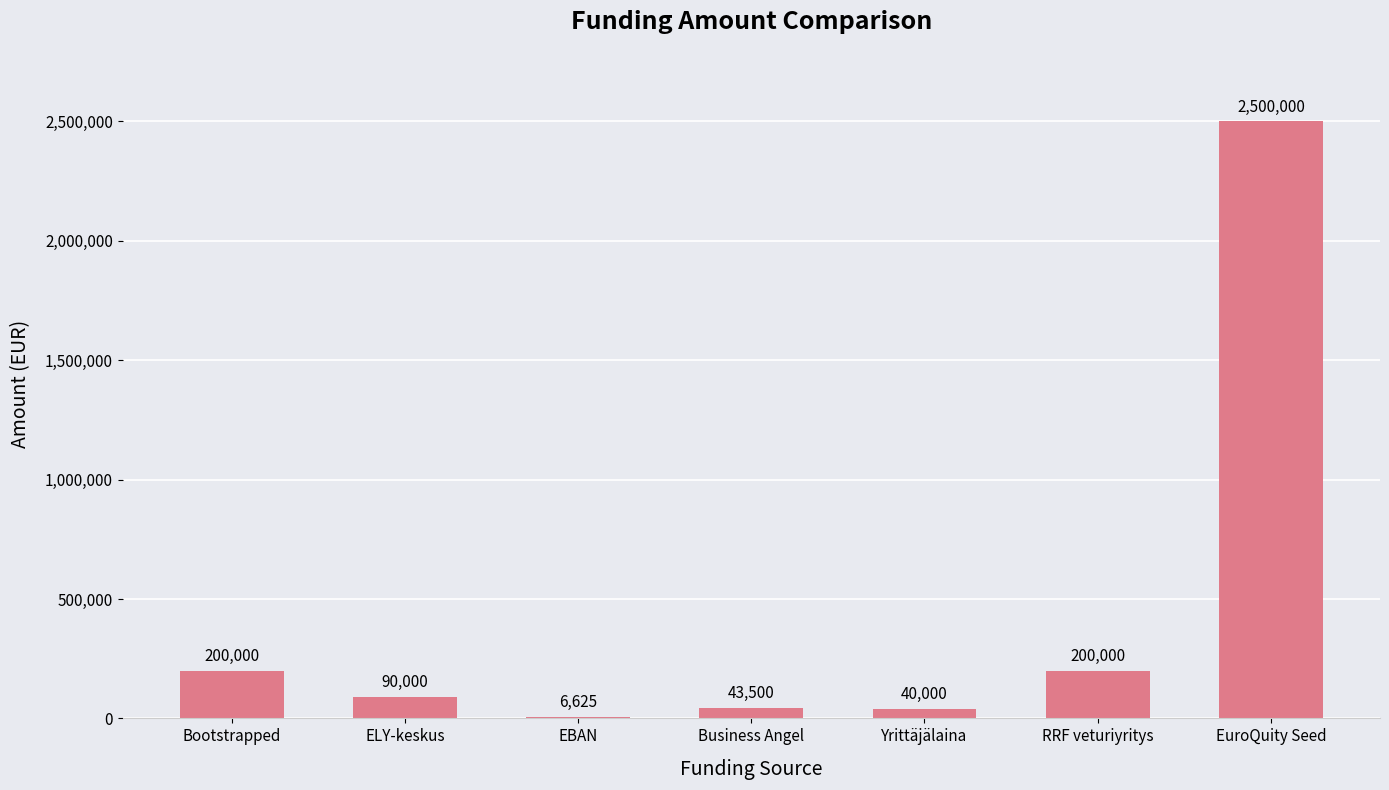

Reading right to left, what are all the values shown in this chart?

EuroQuity Seed=2500000	RRF veturiyritys=200000	Yrittäjälaina=40000	Business Angel=43500	EBAN=6625	ELY-keskus=90000	Bootstrapped=200000